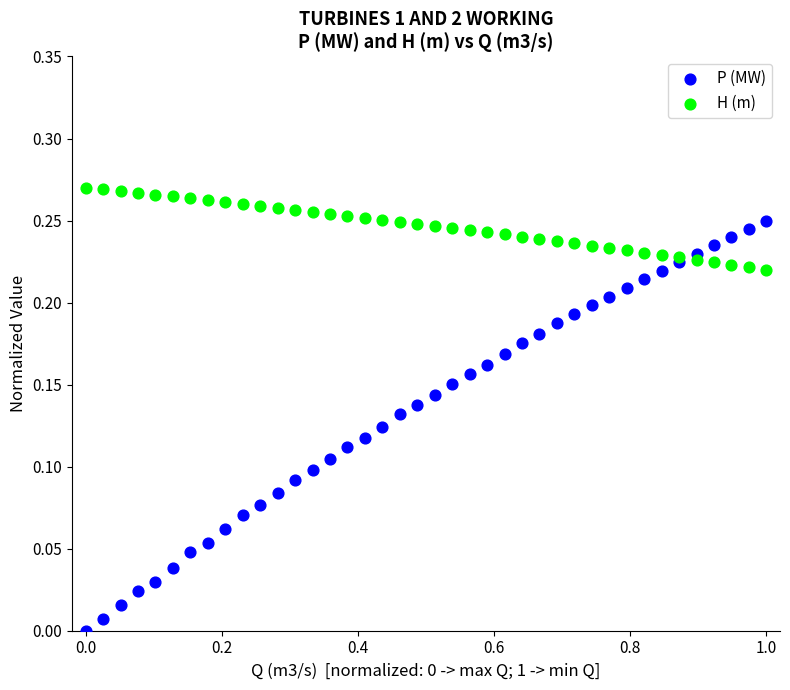

What is the X range (max minus min) for the scatter plot?

1.0